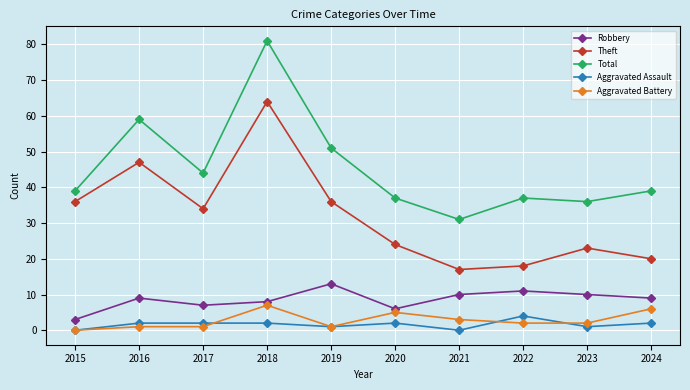

How many interior local valleys does the Theft series have?

2